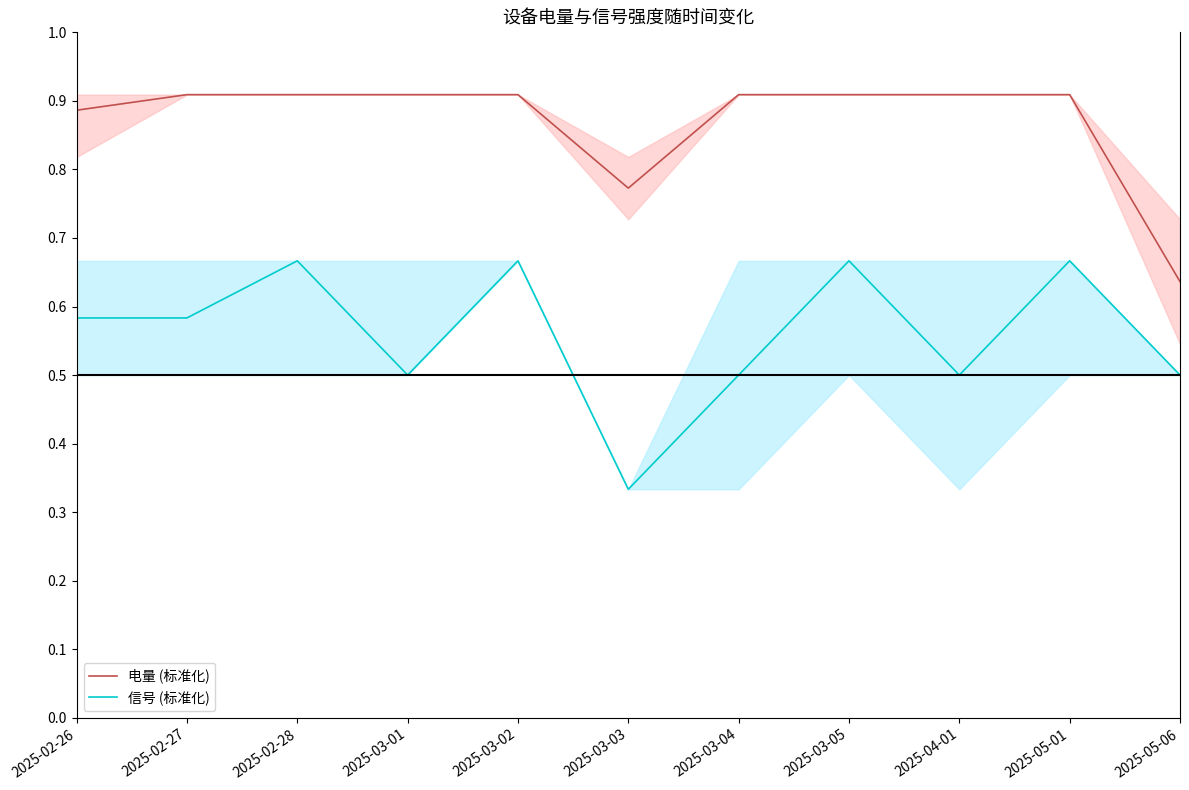

Which has a higher value, 2025-02-28 or 2025-05-06?

2025-02-28